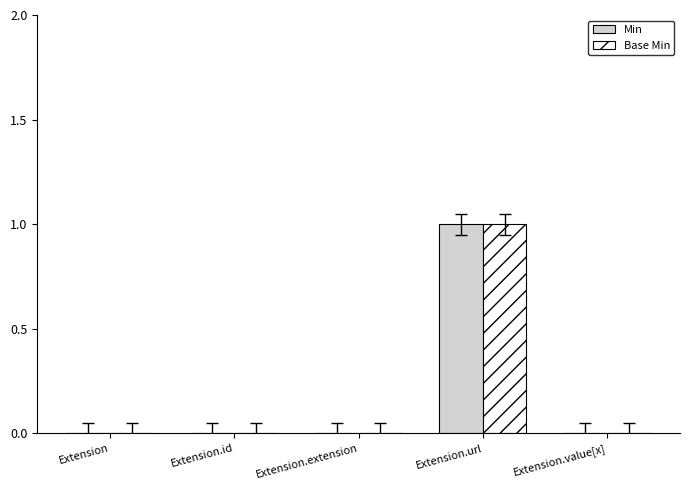

Reading left to right, extract all data points from this chart.

Min: Extension=0	Extension.id=0	Extension.extension=0	Extension.url=1	Extension.value[x]=0
Base Min: Extension=0	Extension.id=0	Extension.extension=0	Extension.url=1	Extension.value[x]=0